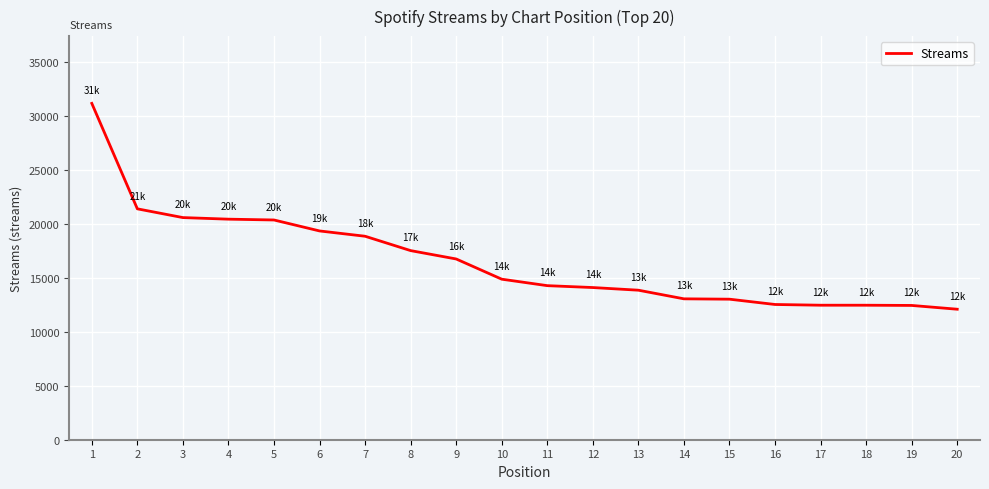

What is the change in value from 17 to 18?

-1